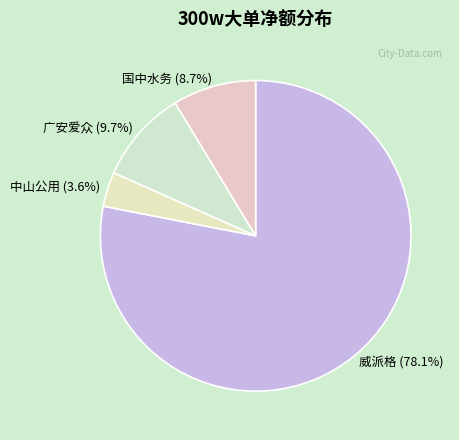

Which slice represents more than half of the pie?

威派格